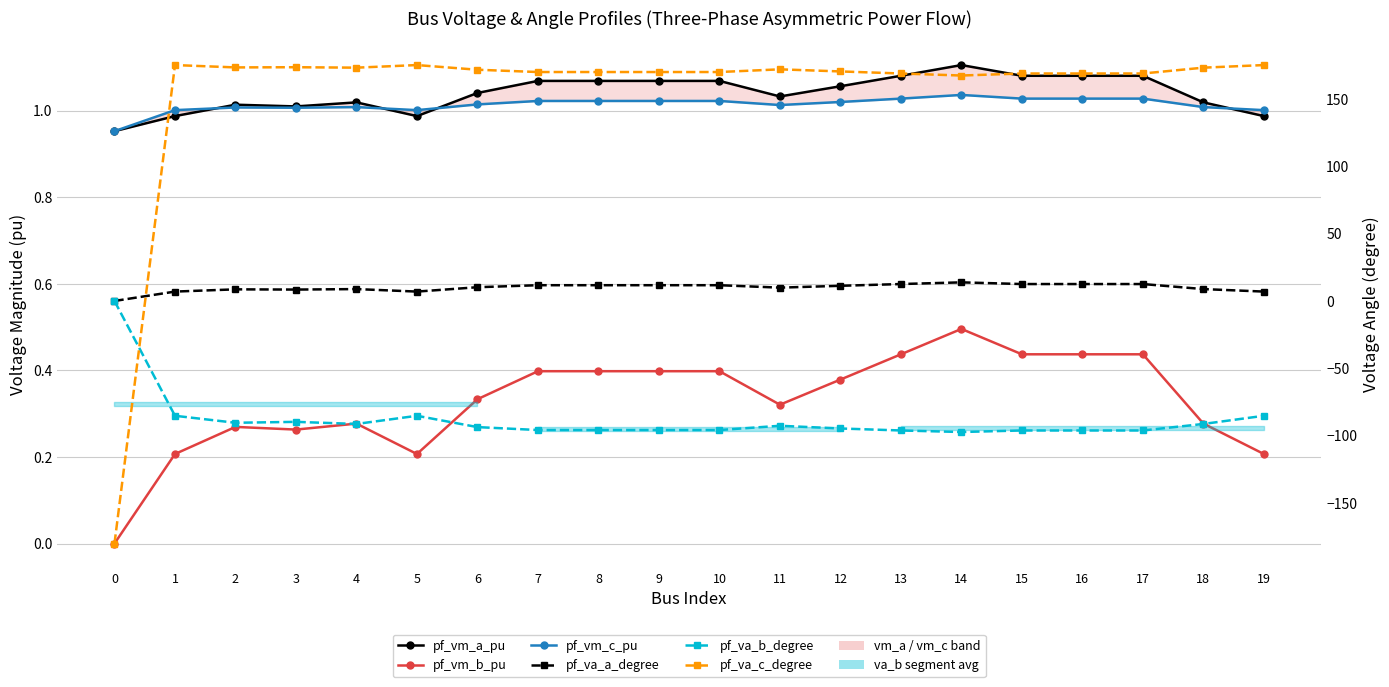

Is the value of pf_vm_c_pu at 19 greater than the value of pf_vm_a_pu at 18?

No